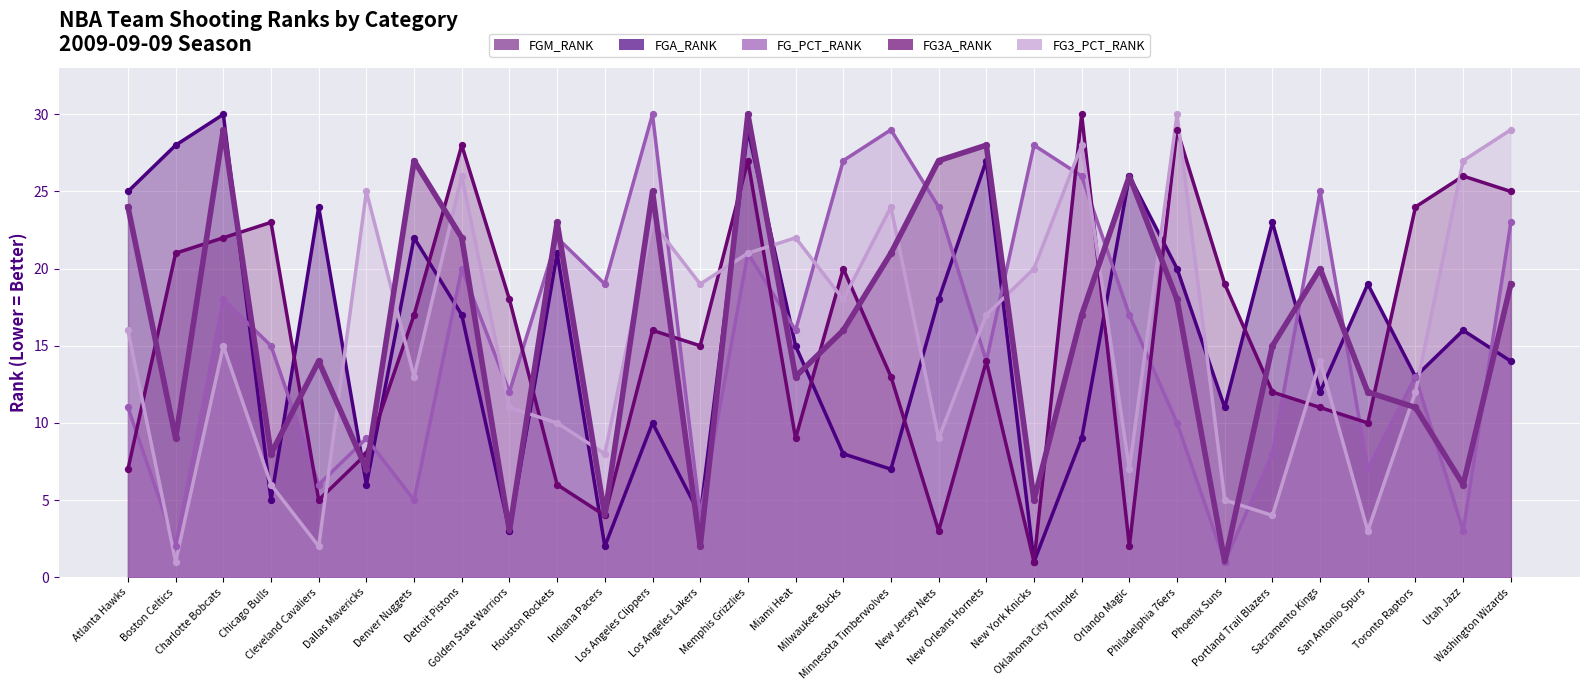

Which series reaches the minimum Y coordinate?

FGM_RANK